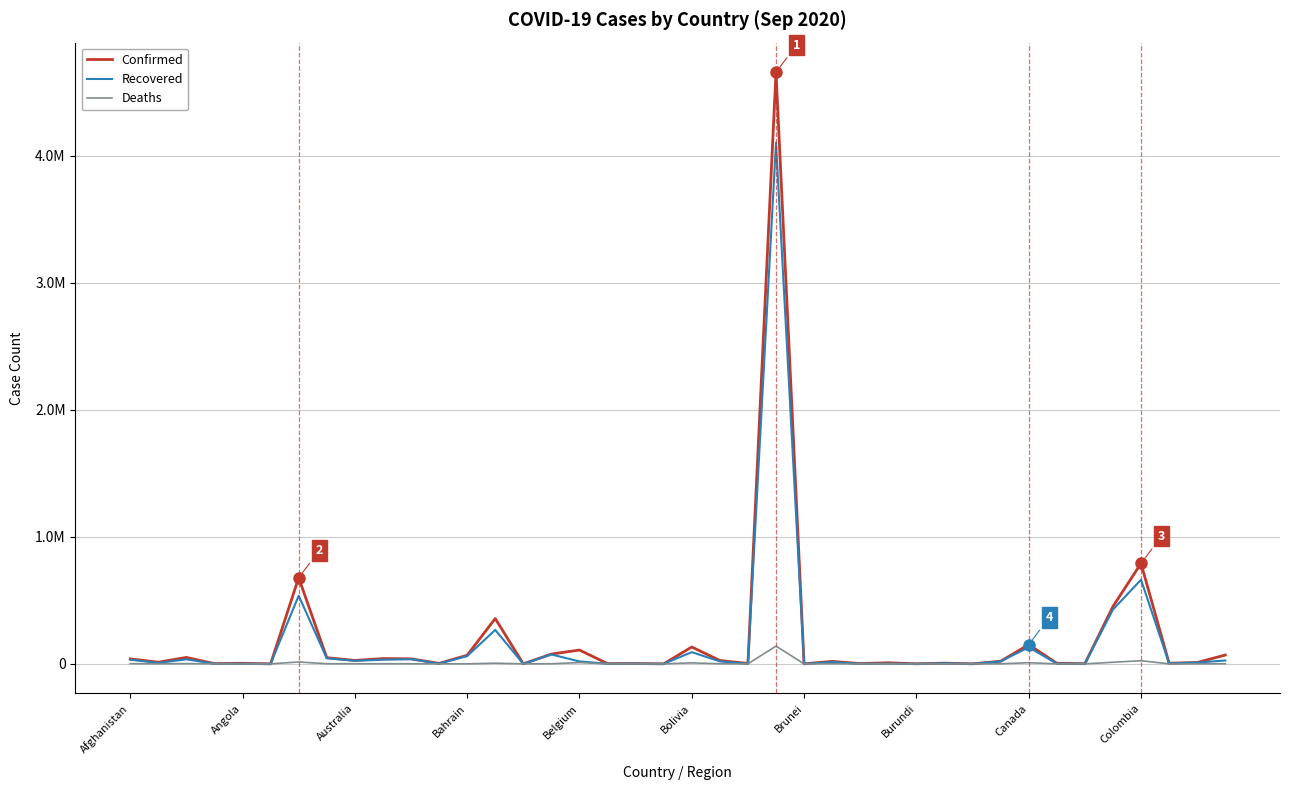

What are all the series names shown in the legend?

Confirmed, Recovered, Deaths